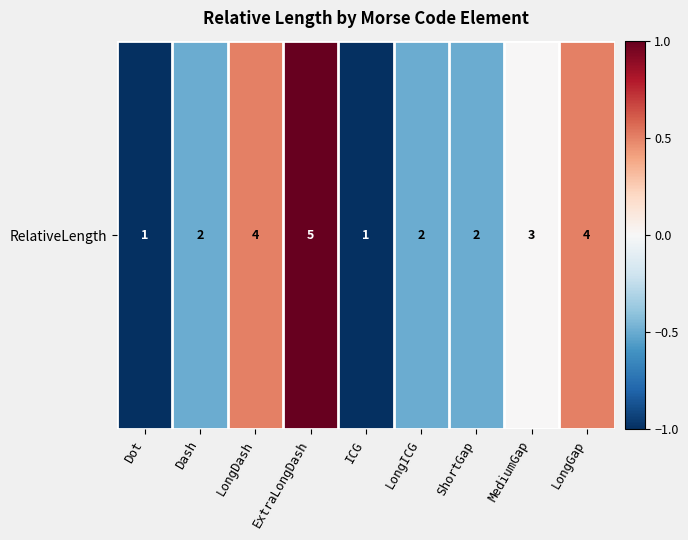

Is it true that the value at Dash is -0.5?

True